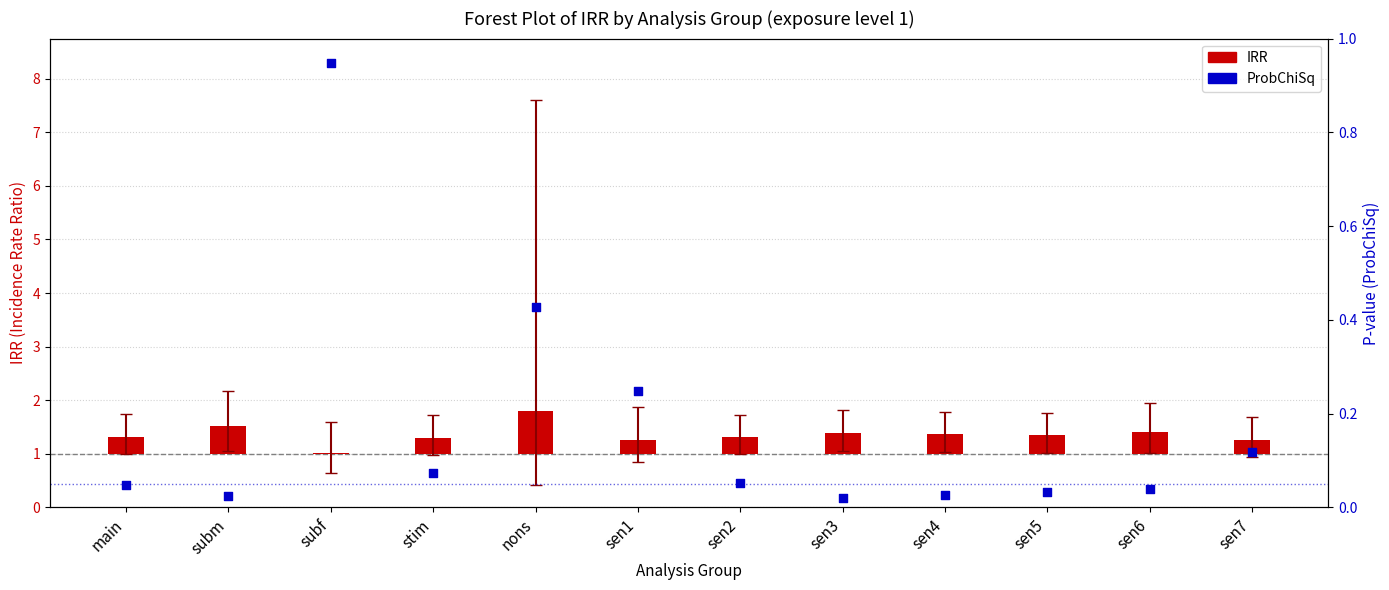

Which series contains the lowest Y value?

IRR